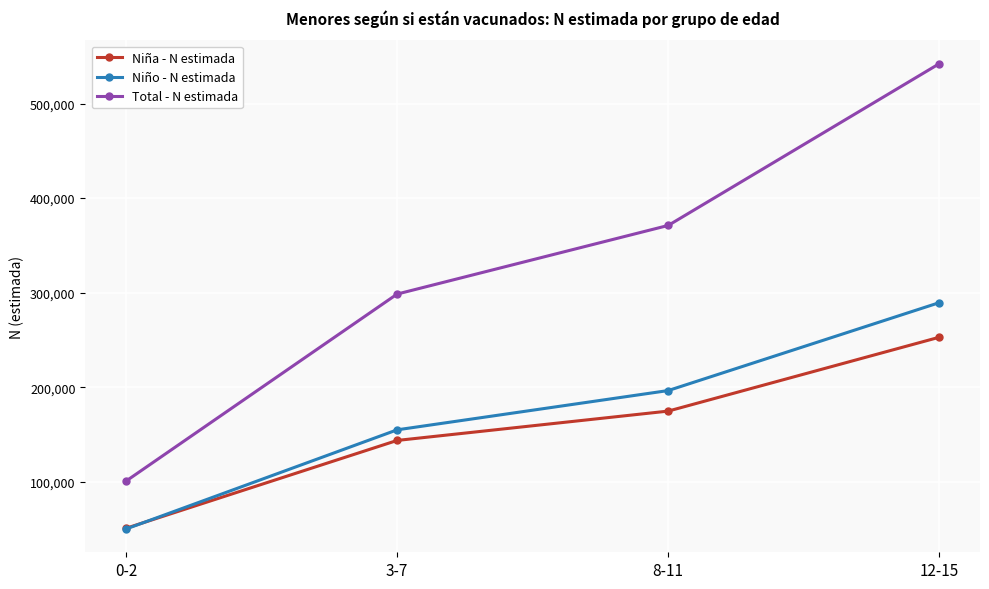

What is the difference between the highest and lowest values at 8-11?

196402